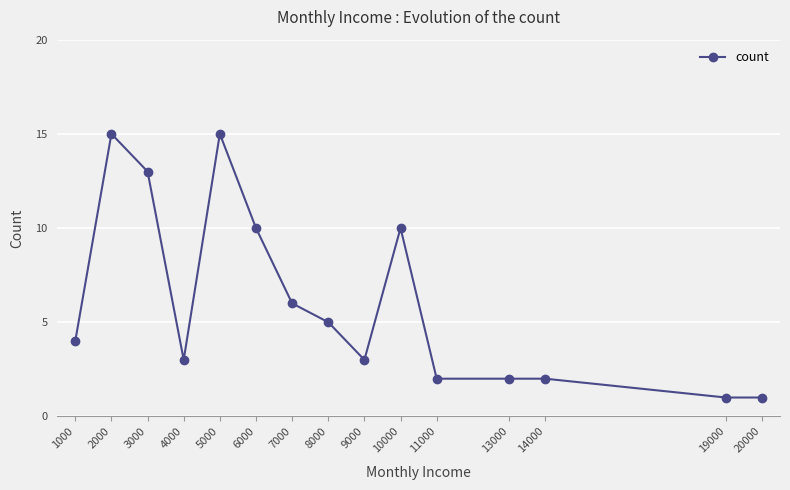

Reading right to left, extract all data points from this chart.

20000=1	19000=1	14000=2	13000=2	11000=2	10000=10	9000=3	8000=5	7000=6	6000=10	5000=15	4000=3	3000=13	2000=15	1000=4